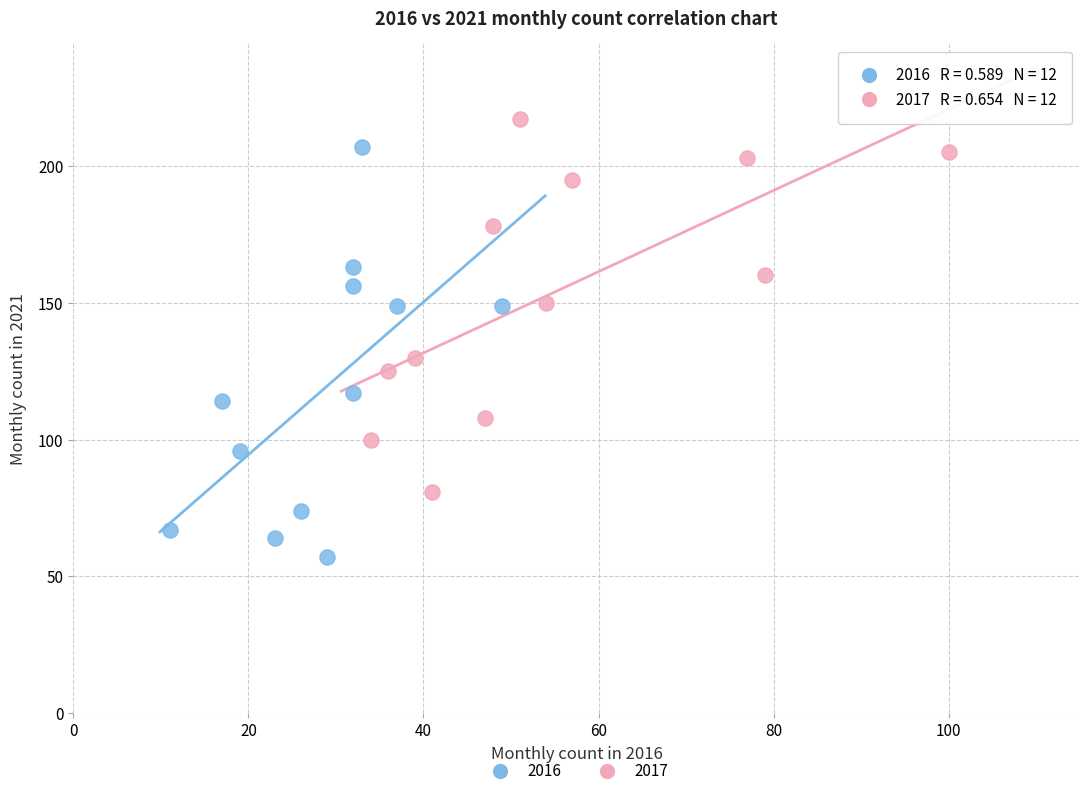

Which series contains the lowest Y value?

2016